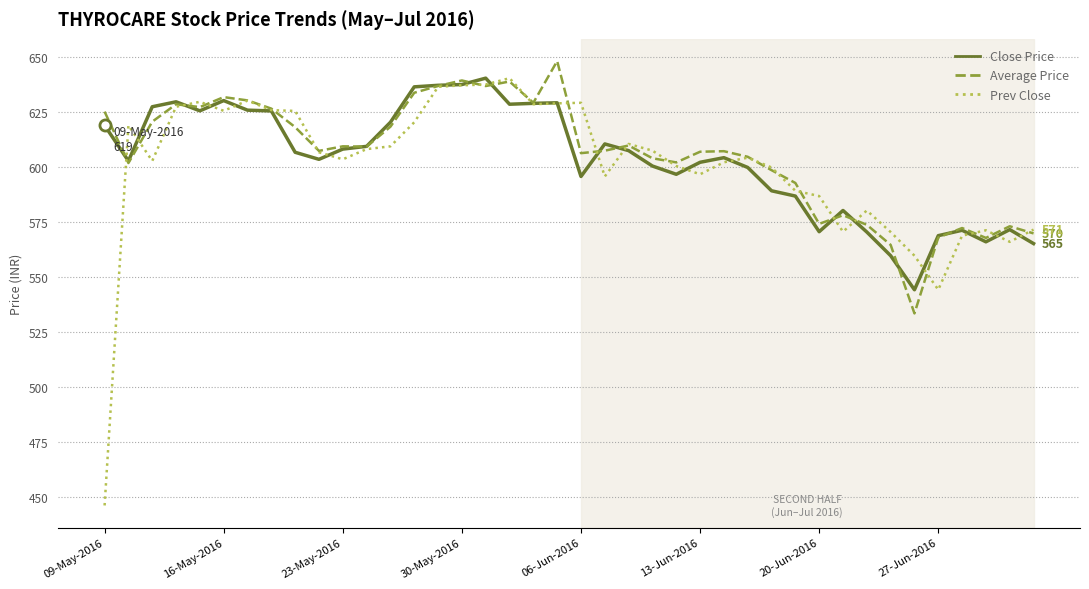

Which series has the largest total across all categories?

Average Price